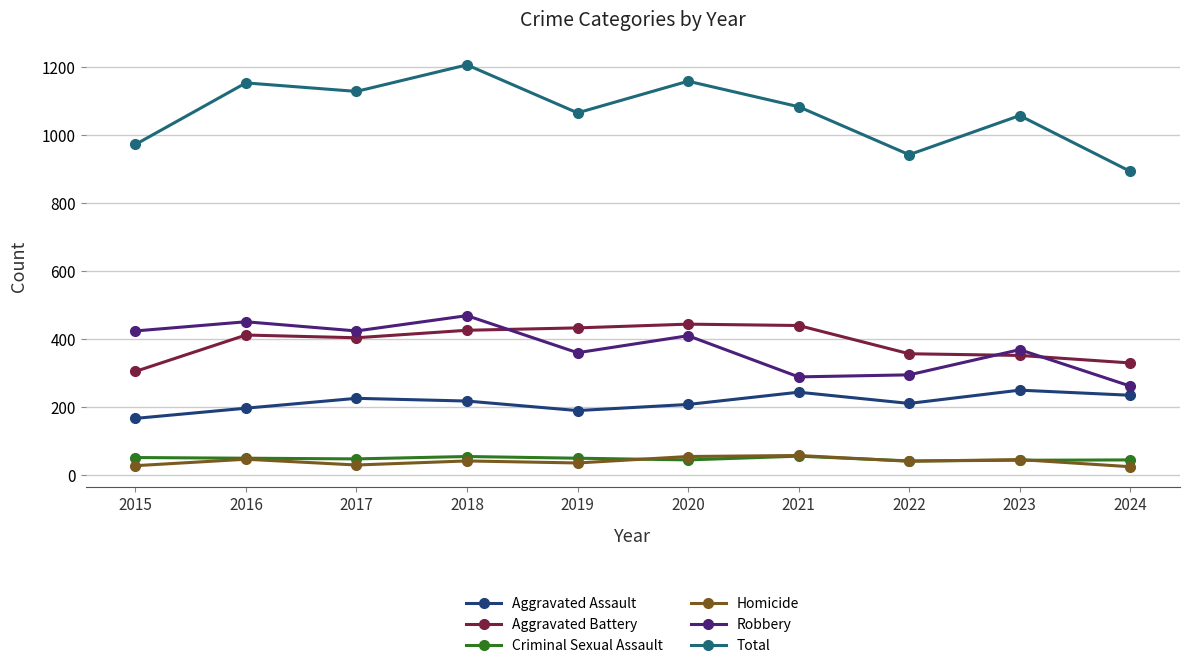

Where does the Aggravated Assault series first go above 217?

2017